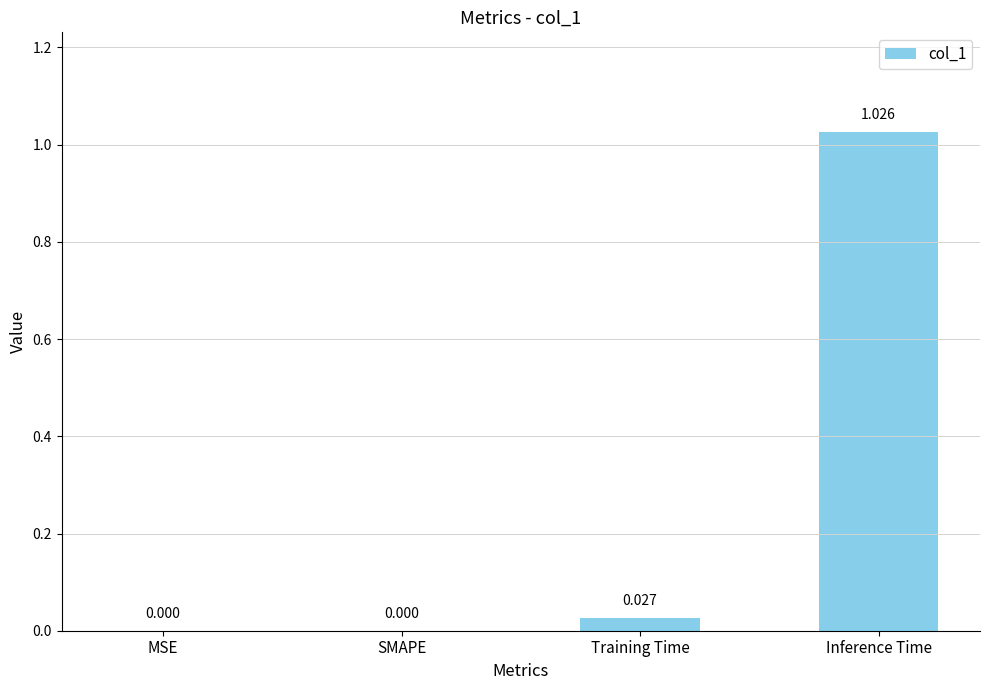

Which has a higher value, Inference Time or SMAPE?

Inference Time